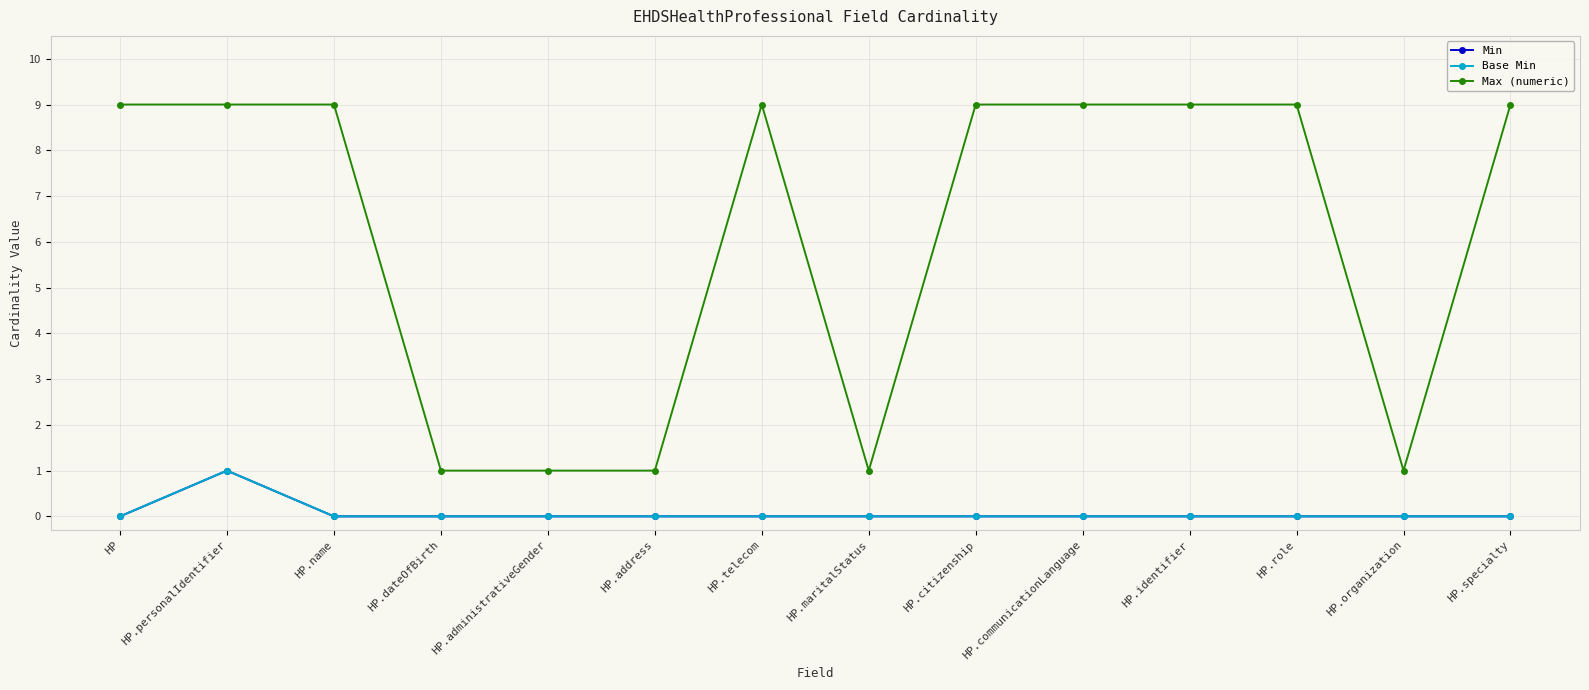

Does the chart have visible grid lines?

Yes